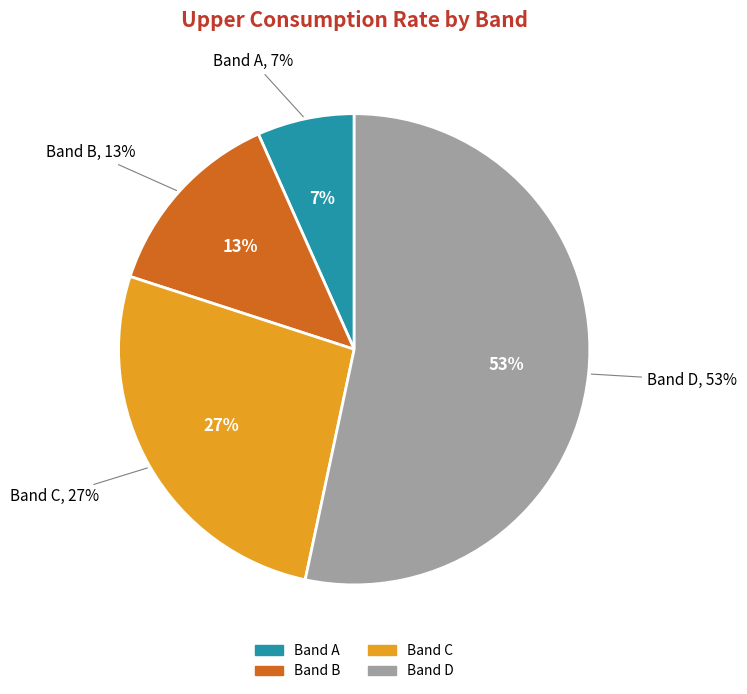

The Band C slice represents 27% of the pie. True or false?

True